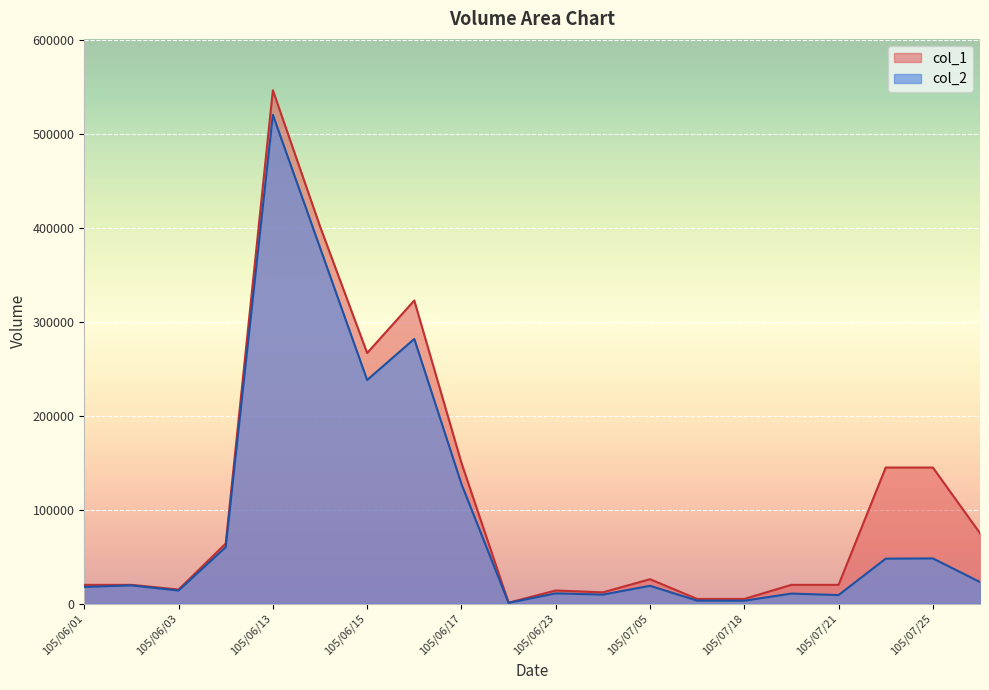

True or false: col_1 and col_2 cross at least once.

False